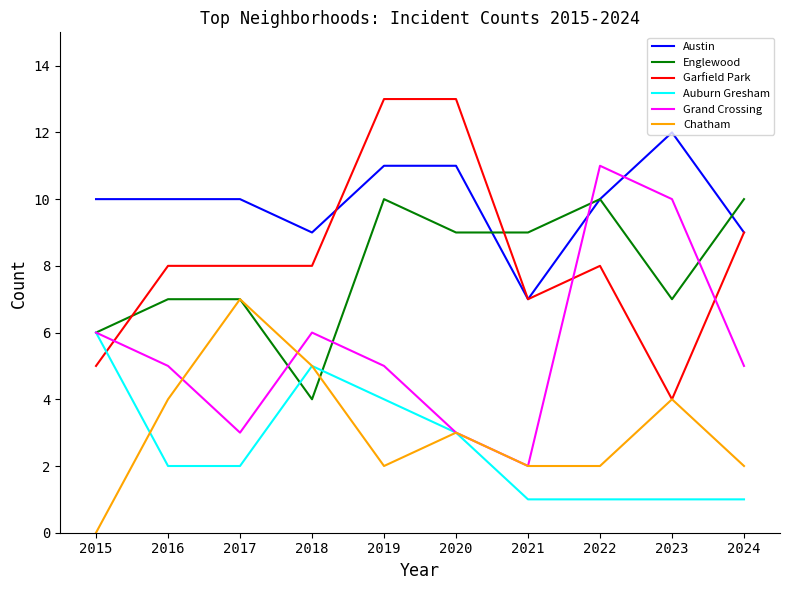

True or false: Englewood has more than 1 interior local peaks.

True